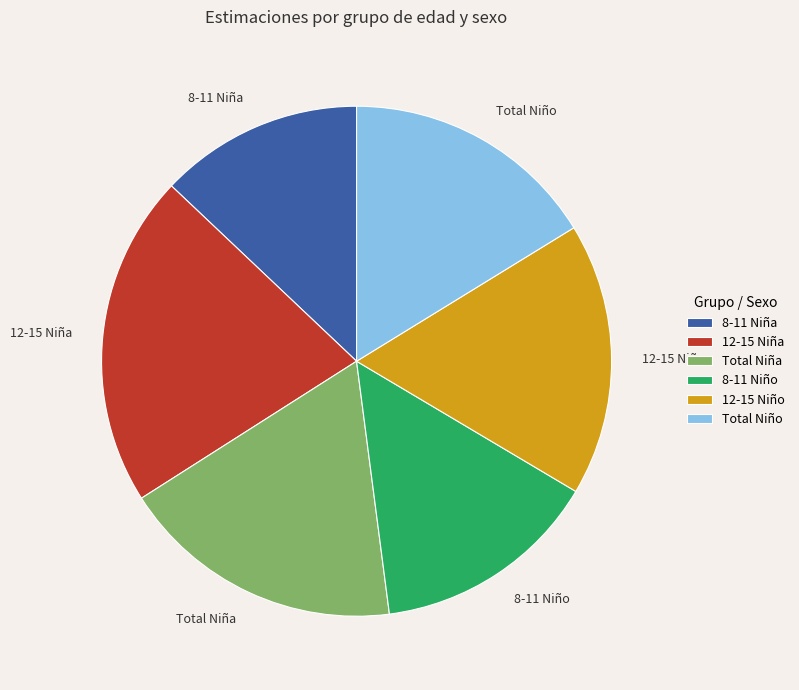

The 12-15 Niño slice represents 17% of the pie. True or false?

True